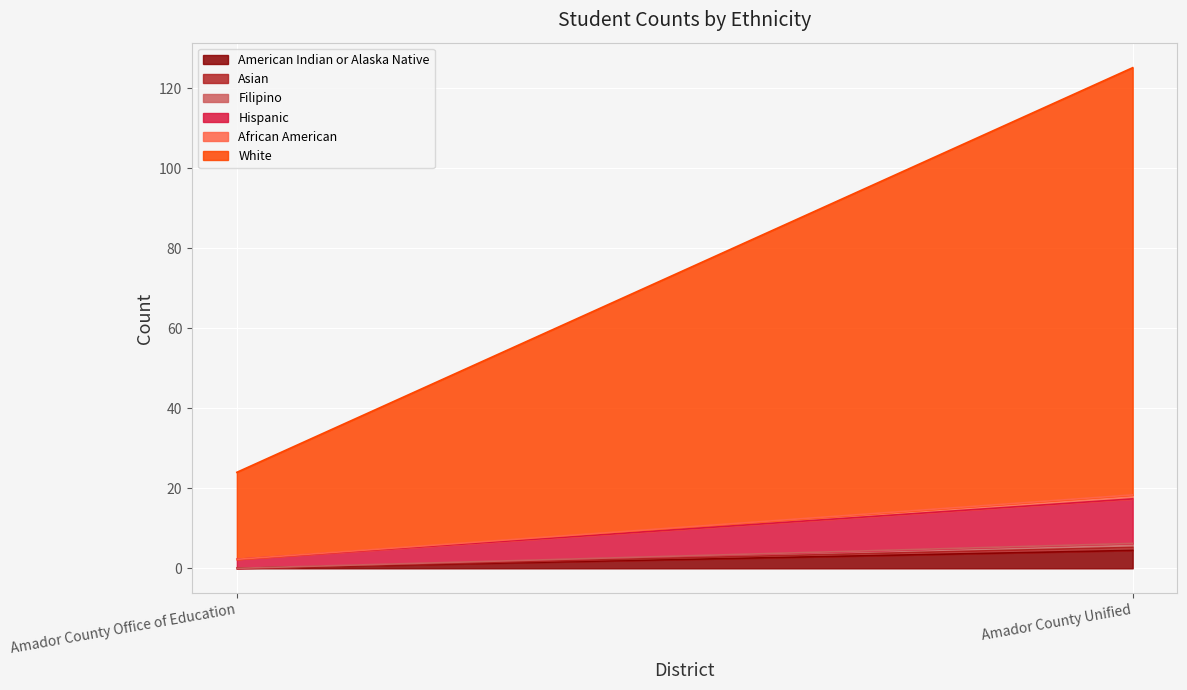

What is the difference between the highest and lowest values at Amador County Office of Education?

21.8